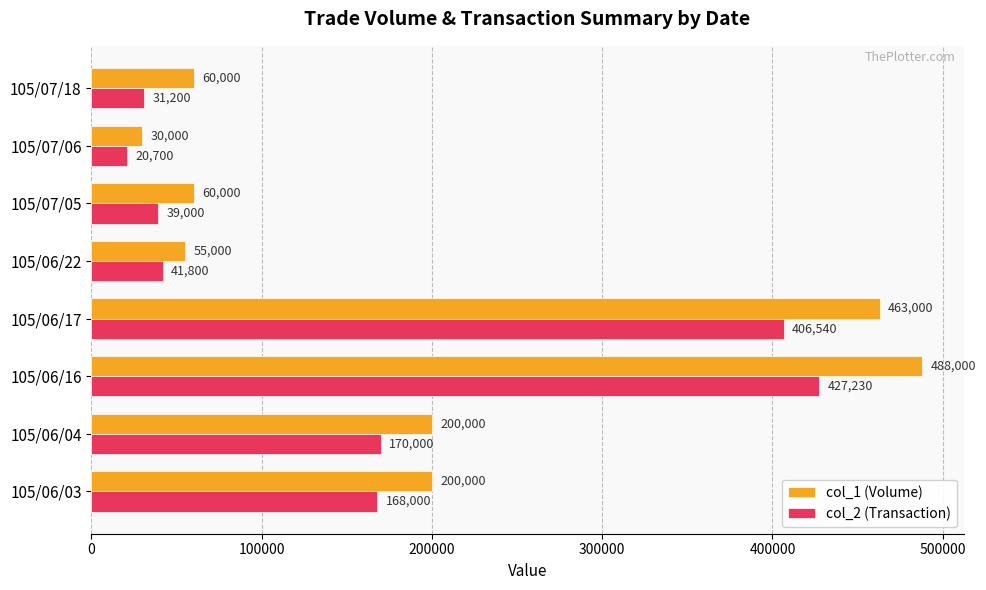

Between 105/06/04 and 105/06/17, which series saw the biggest shift?

col_1 (Volume)